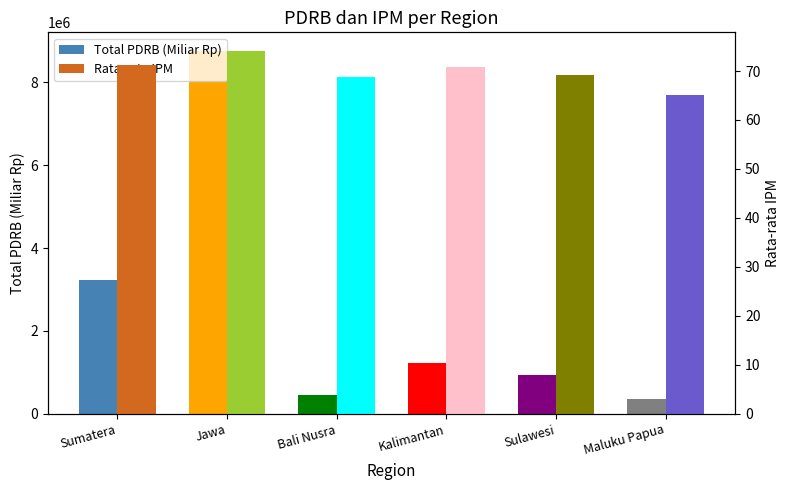

How many groups of bars are there?

6